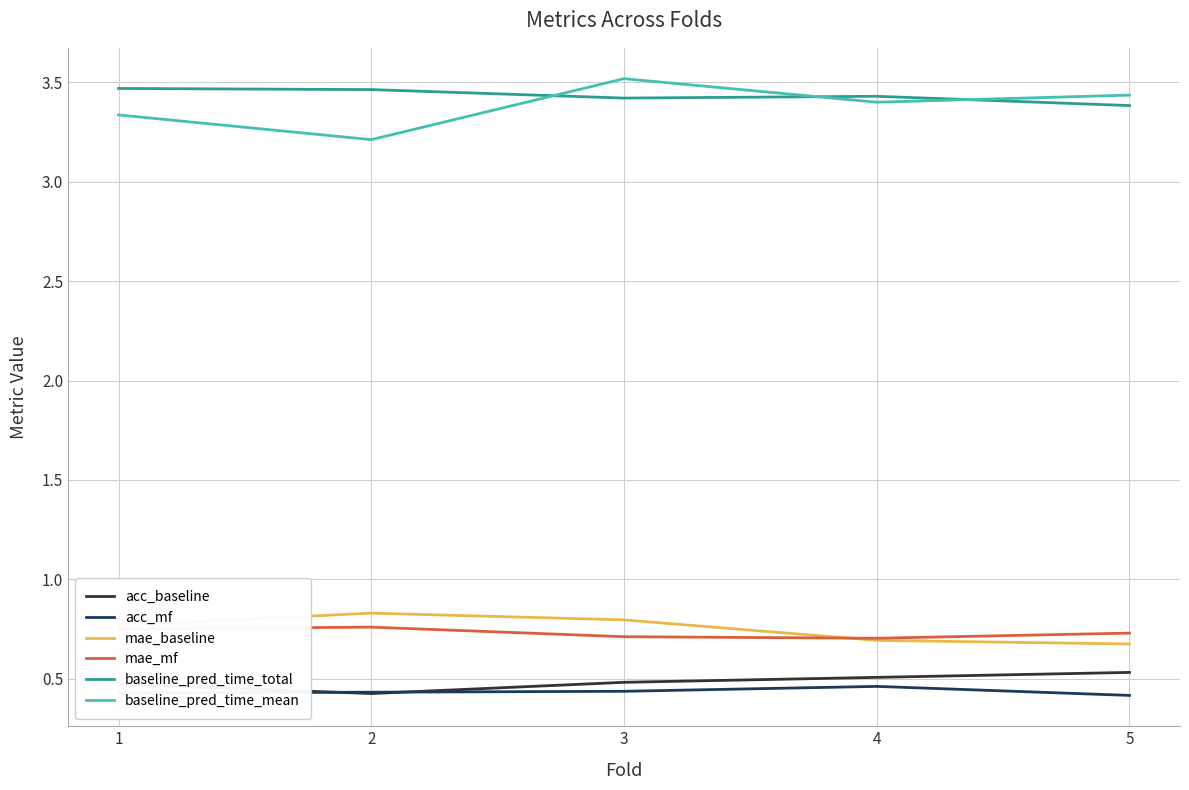

True or false: baseline_pred_time_mean and mae_mf cross at least once.

False